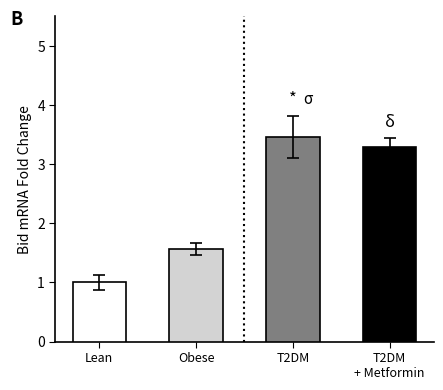

Rank the categories by value from lowest to highest.

Lean, Obese, T2DM
+ Metformin, T2DM